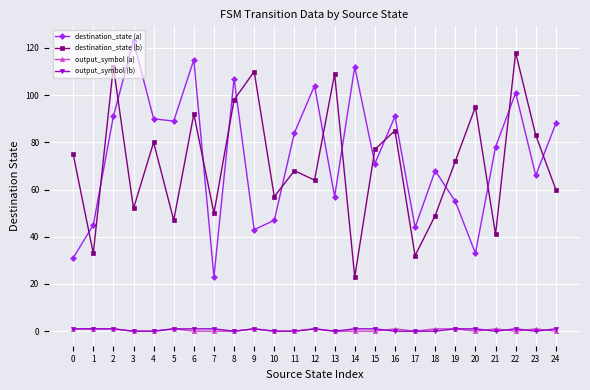

Is it true that destination_state (a) equals 101 at 18?

False